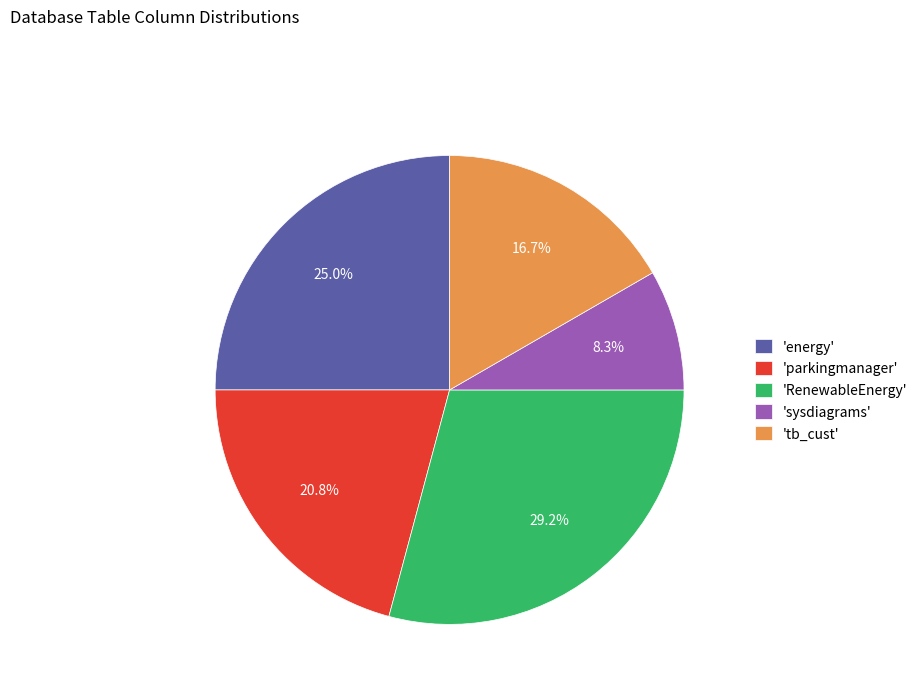

Which slice is the smallest?

'sysdiagrams'